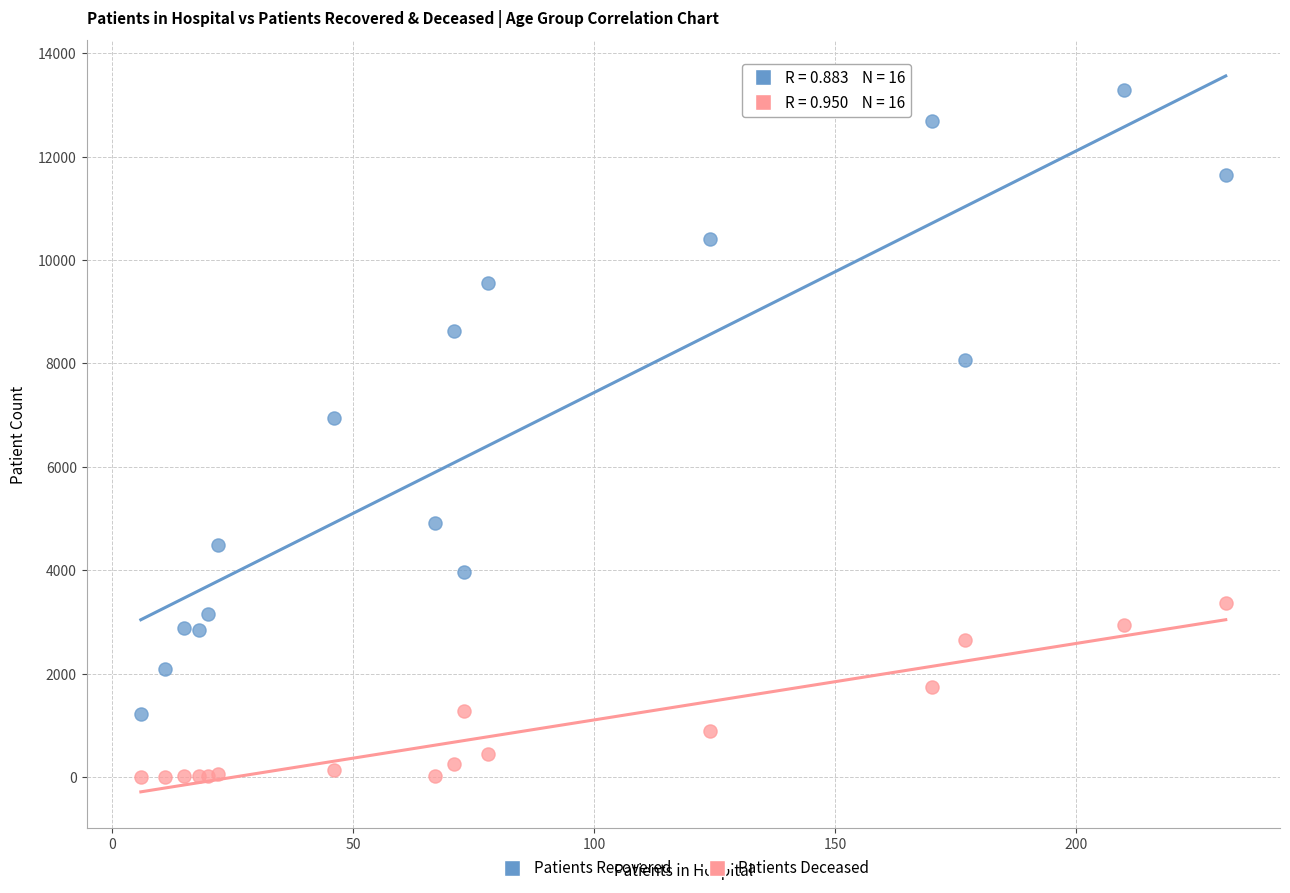

What is the X range (max minus min) for the scatter plot?

225